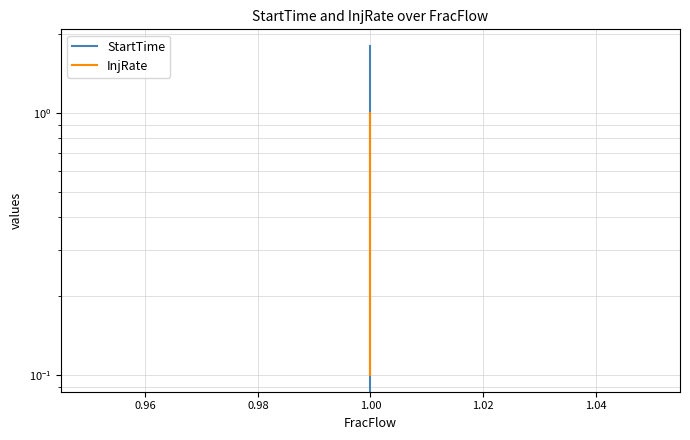

How many intersections are there between InjRate and StartTime?

1